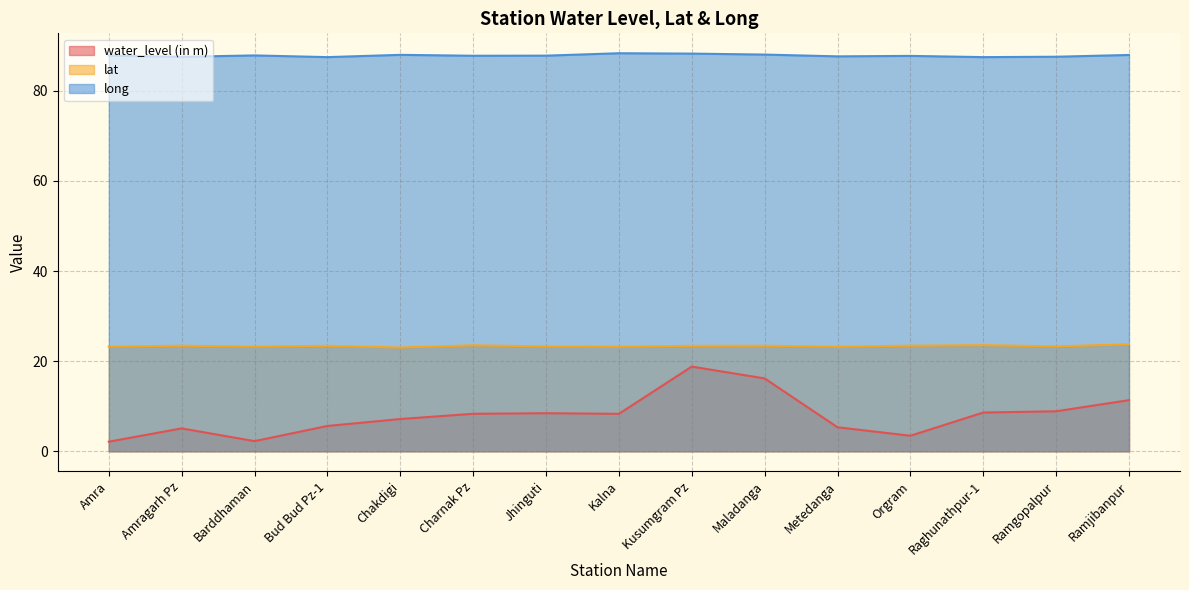

Does the chart have visible grid lines?

Yes